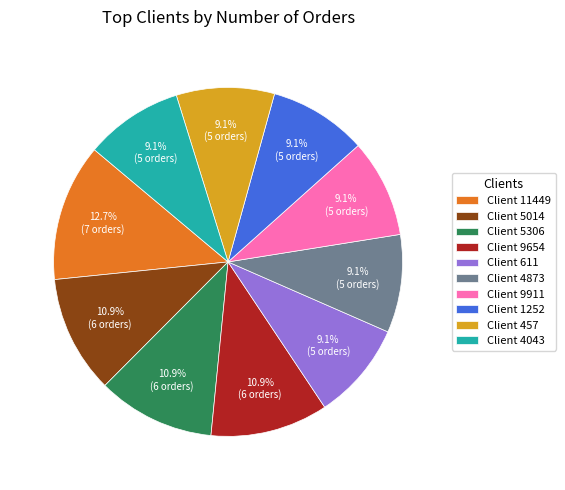

What is the largest slice in the pie chart?

Client 11449